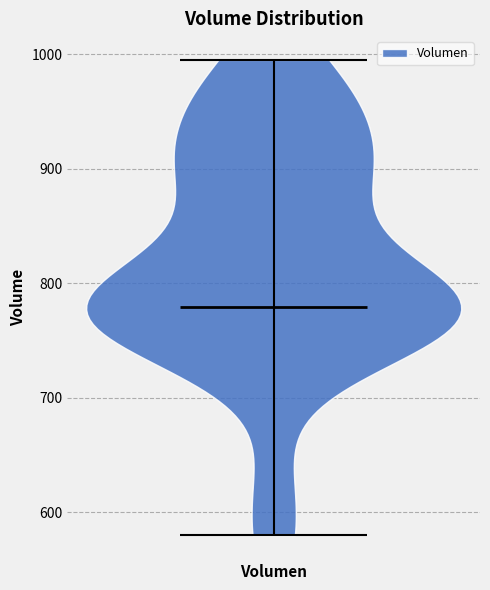

Read this violin plot against the y-axis: where its median line is, and the lowest and highest points the violin reaches. The values are not printed on the chart, so give them approximately, as read against the axis.

median line 780, lowest point 580, highest point 1000